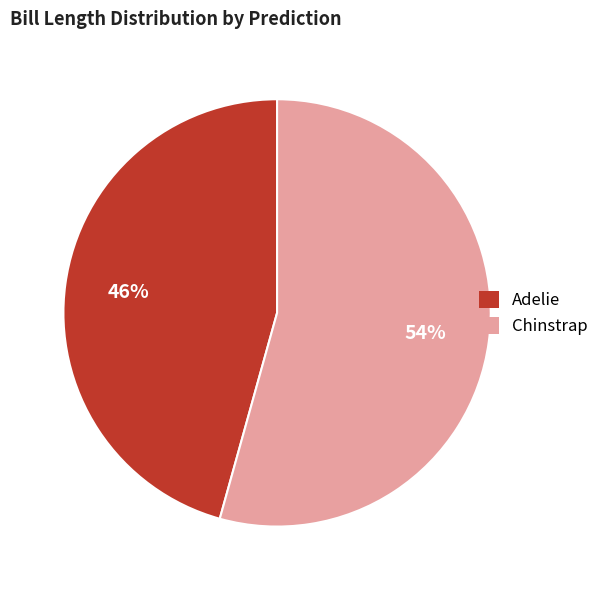

Is there a majority slice in this chart?

Yes